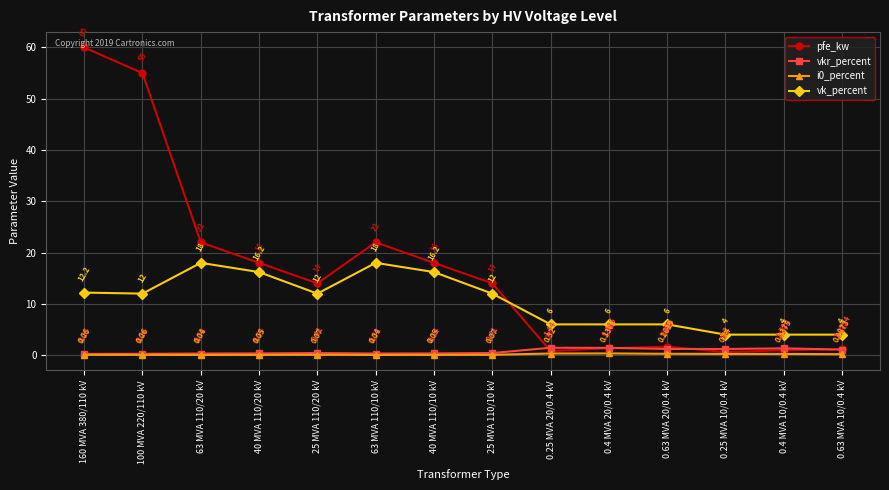

Which category has the highest value across all series?

160 MVA 380/110 kV